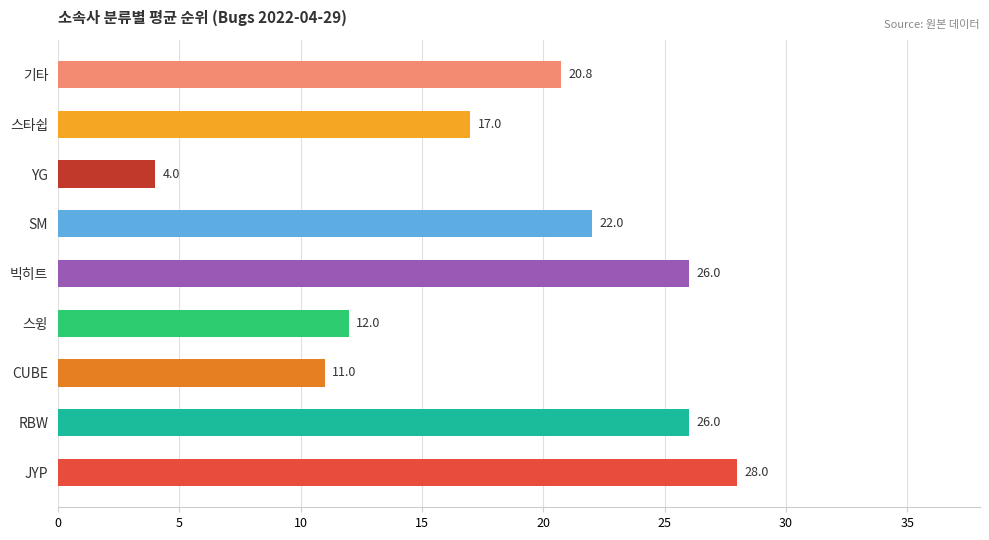

The value at 스윙 is 12.0. True or false?

True